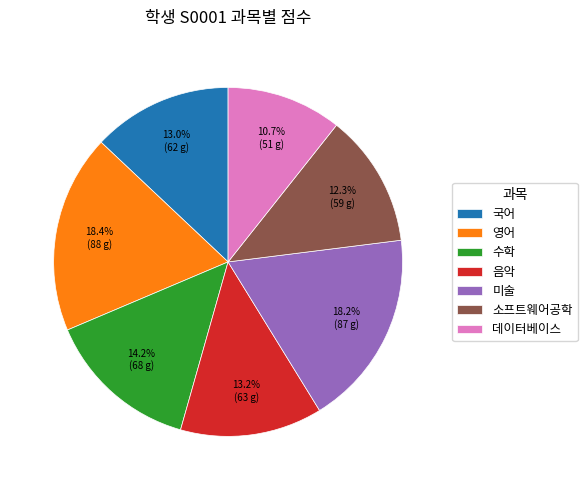

Count the number of slices in the pie.

7